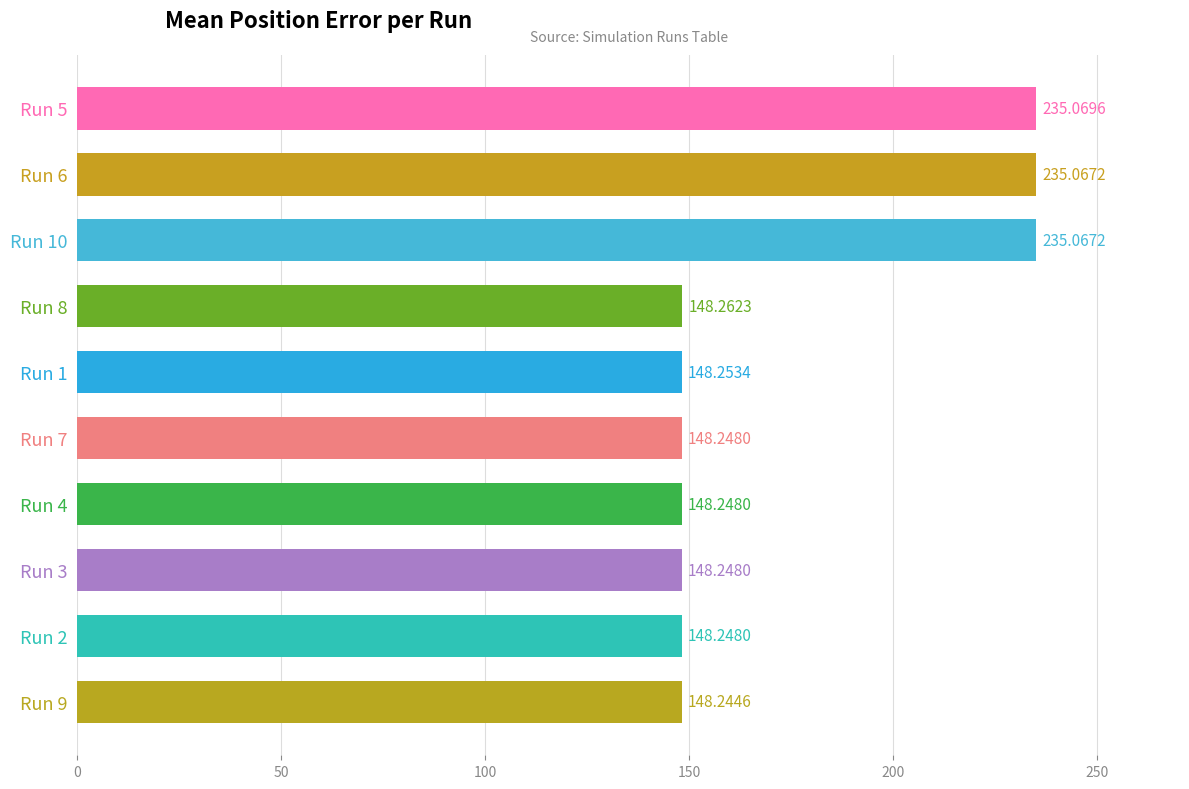

How many bars are there in total?

10